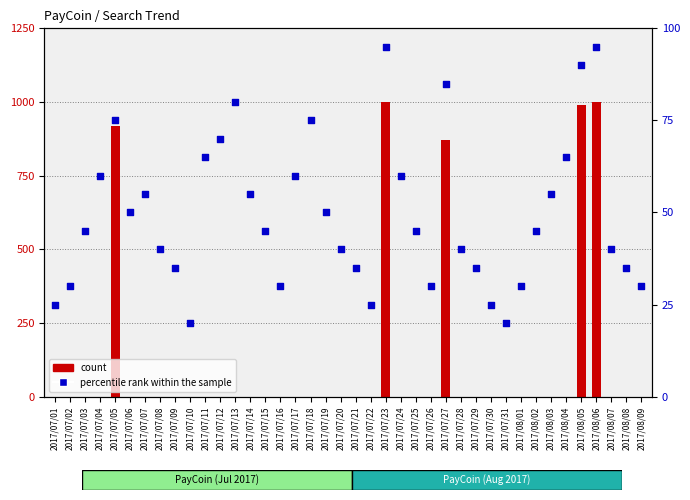

Which series reaches the minimum Y coordinate?

count